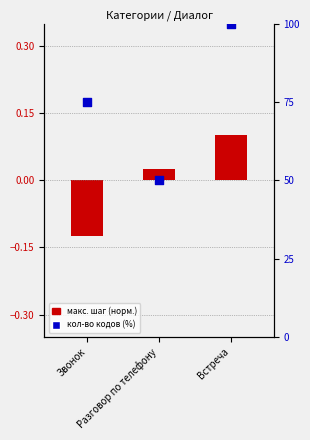

Is the value of макс. шаг (норм.) at Разговор по телефону greater than the value of кол-во кодов (%, норм.) at Встреча?

No